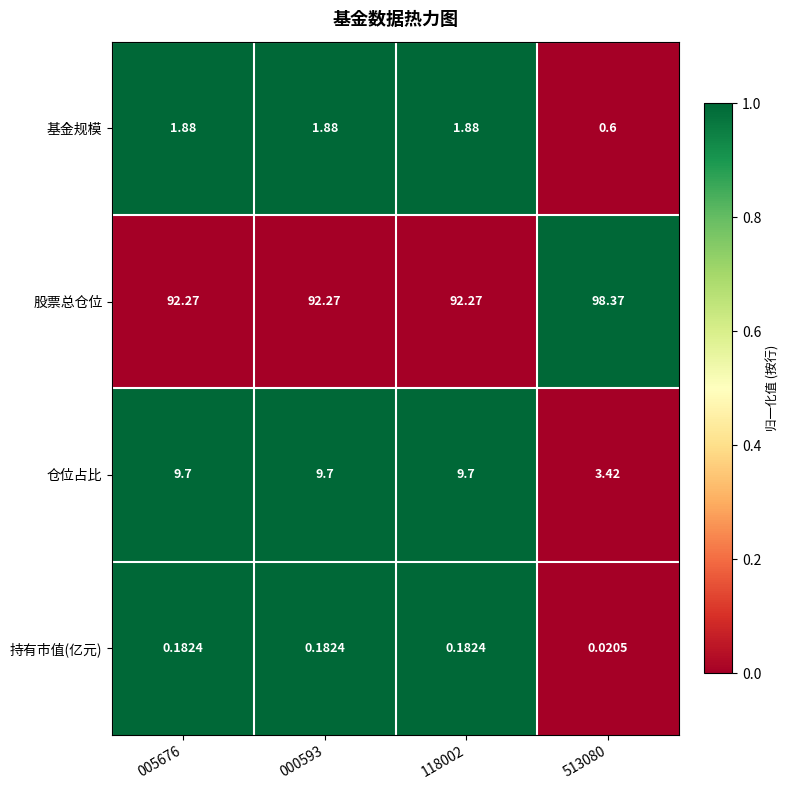

Which series has the largest total across all categories?

股票总仓位